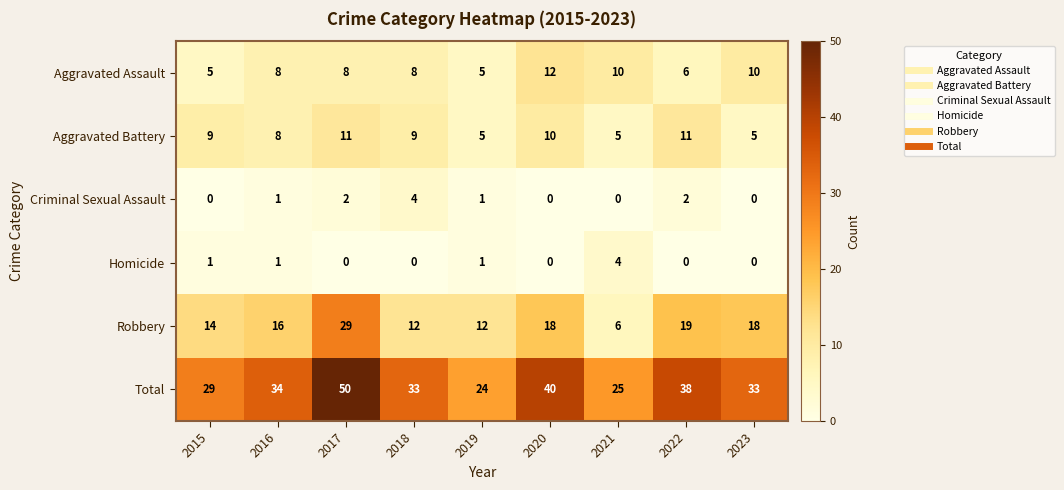

How many values in the Homicide series exceed 0?

4